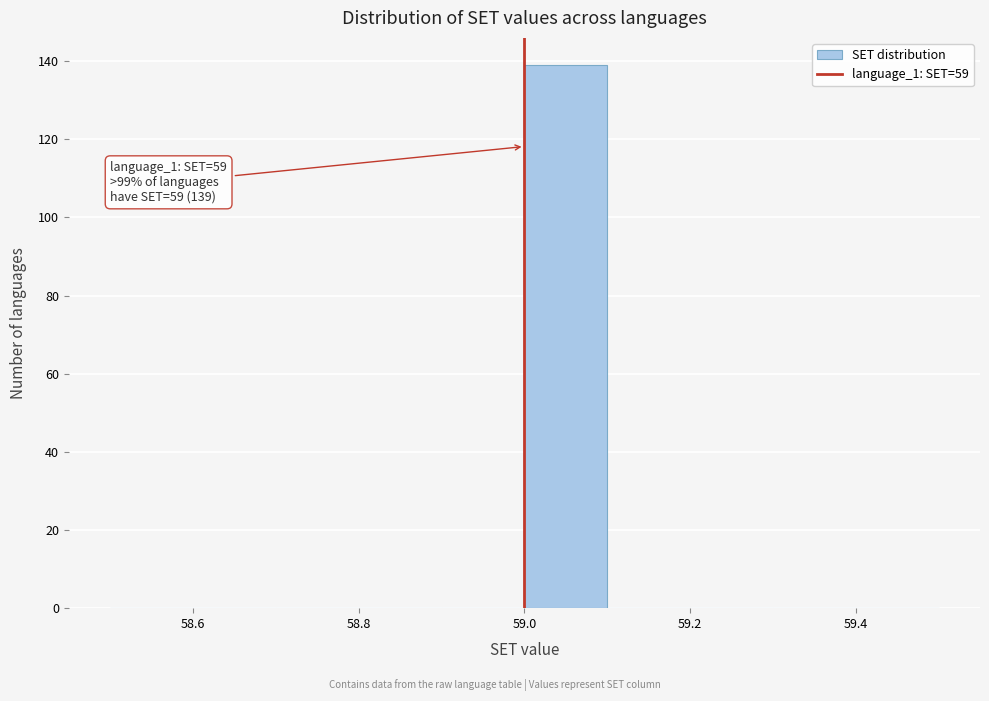

Over which range of the x-axis is the bar tallest?

59.0 to 59.1